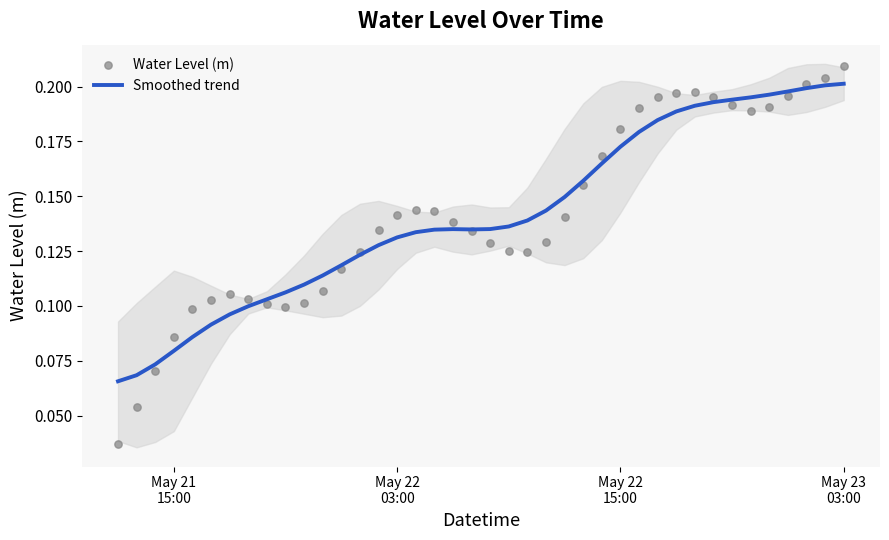

What are all the series names shown in the legend?

Smoothed trend, Water Level (m)